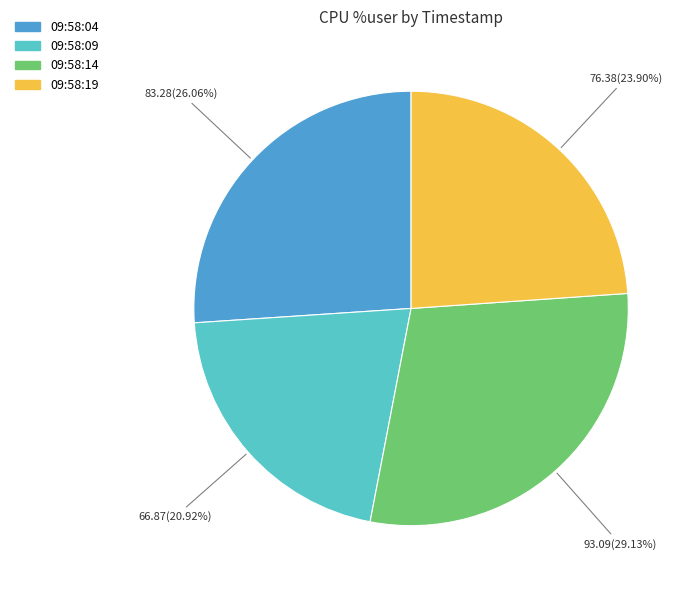

To the nearest percent, what is the difference between the largest and smallest slice percentages?

8%